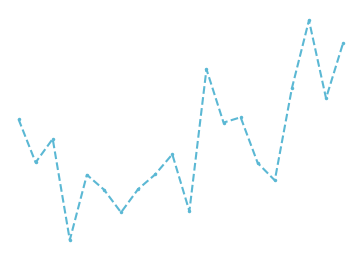

Reading right to left, extract all data points from this chart.

8.9	7.0	9.7	7.4	4.2	4.8	6.4	6.2	8.0	3.2	5.1	4.4	3.9	3.1	3.9	4.4	2.2	5.6	4.8	6.3